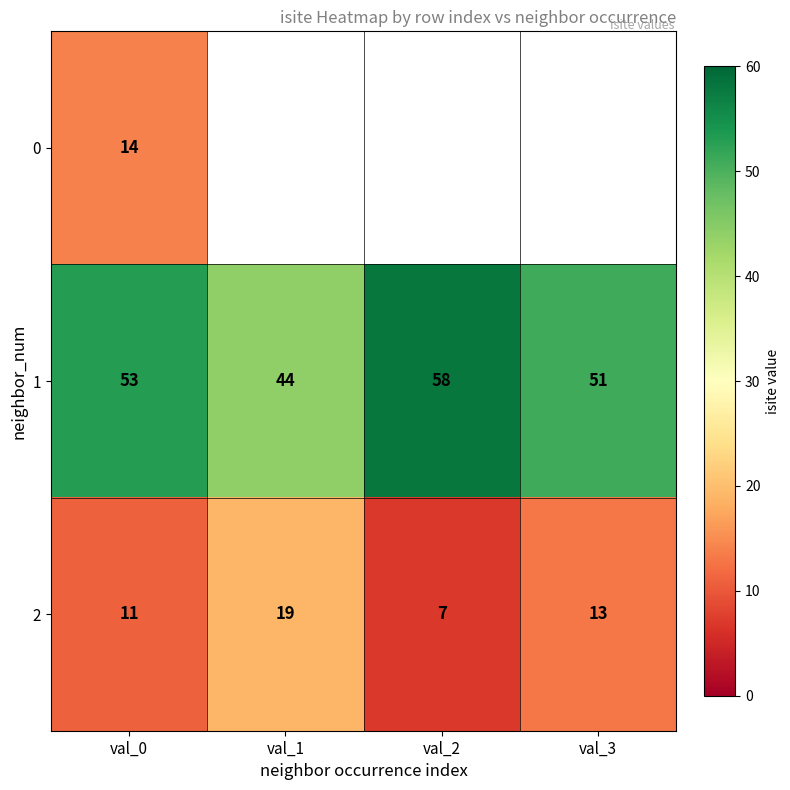

Which category has the highest value in the 2 series?

val_1